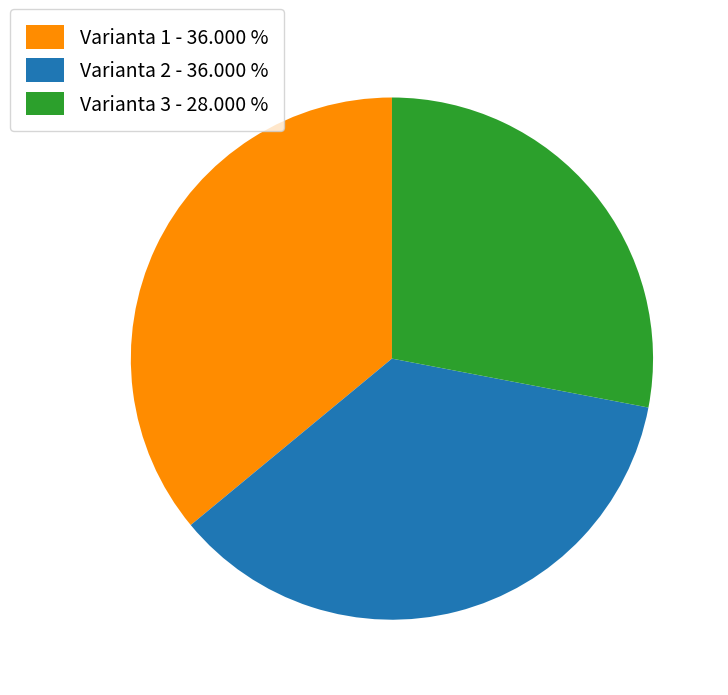

Approximately how many times larger is the value at Varianta 1 - 36.000 % compared to Varianta 2 - 36.000 %?

1.0